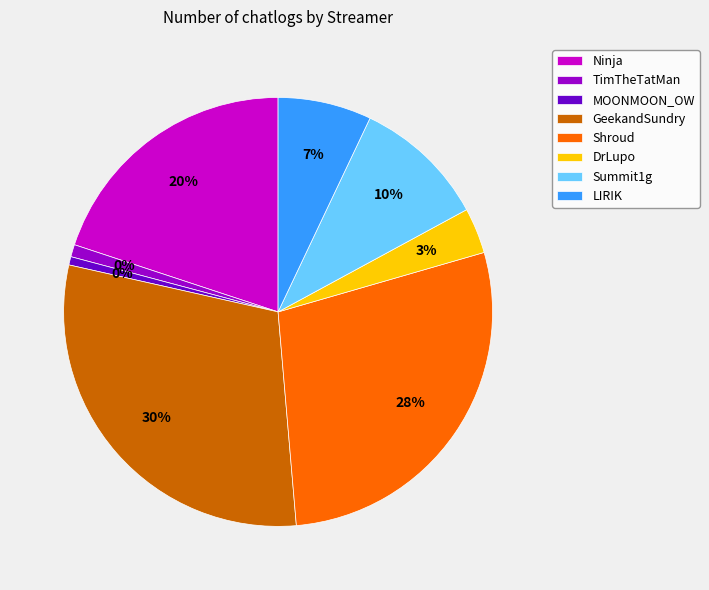

Which slice is the smallest?

MOONMOON_OW